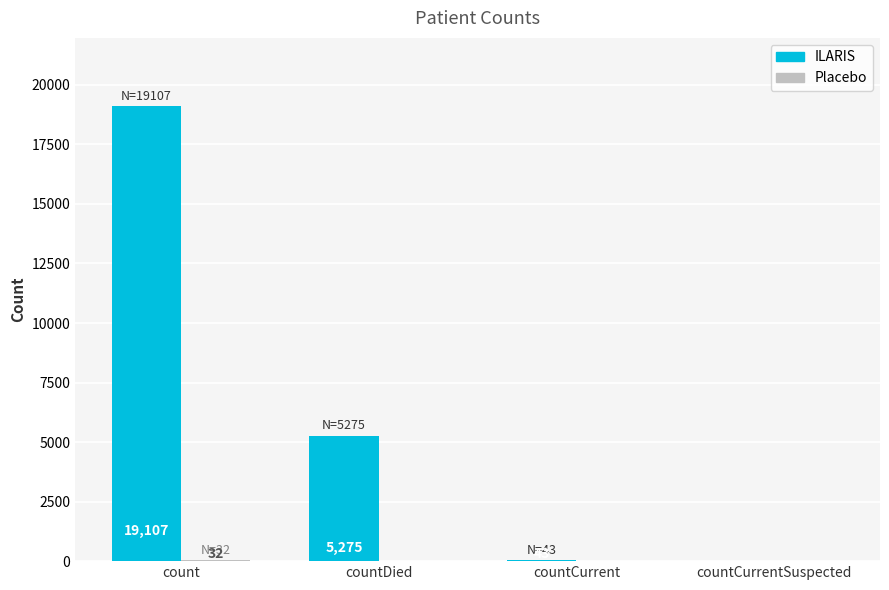

The value of ILARIS at countCurrent is 43. True or false?

True